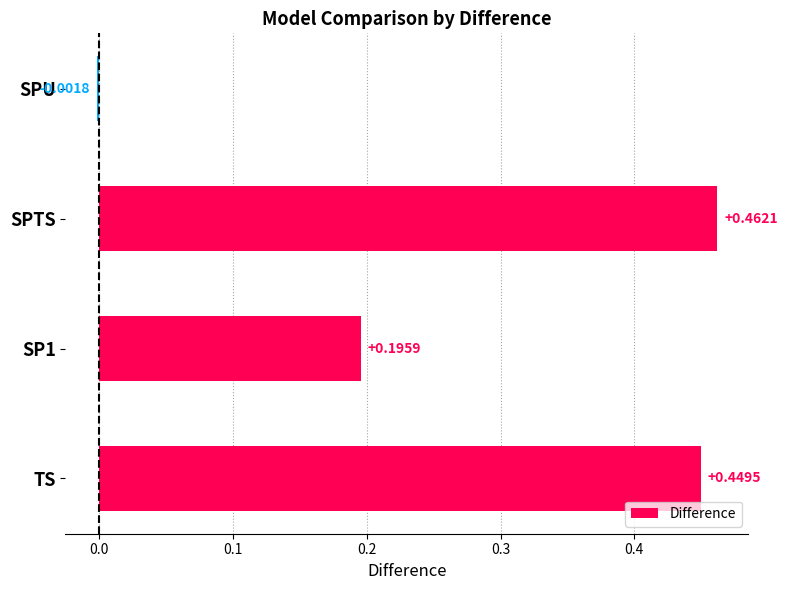

What is the difference between the second highest and second lowest values?

0.3